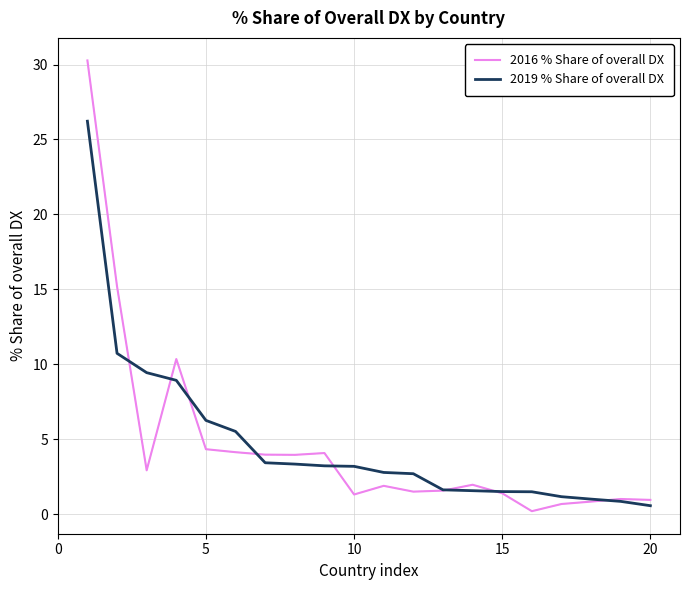

True or false: 2016 % Share of overall DX has more than 0 points higher than both neighbors.

True